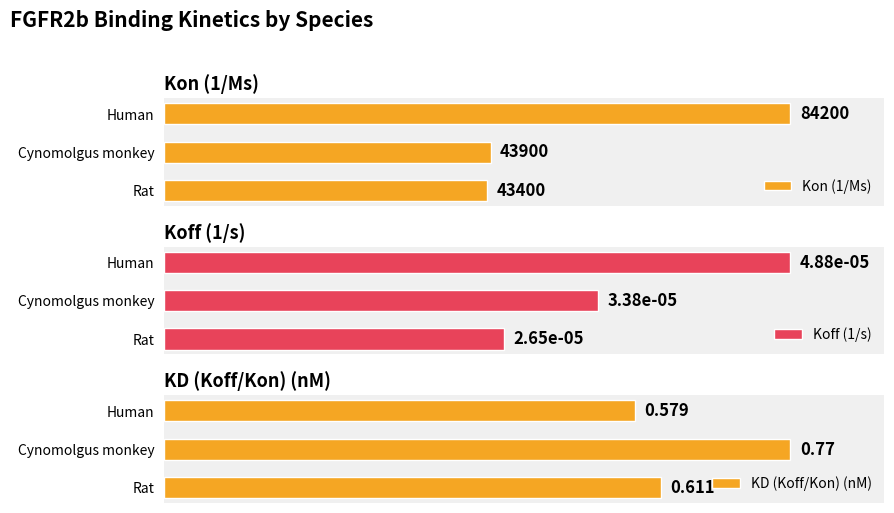

Between Cynomolgus monkey and Rat, which is larger?

Cynomolgus monkey